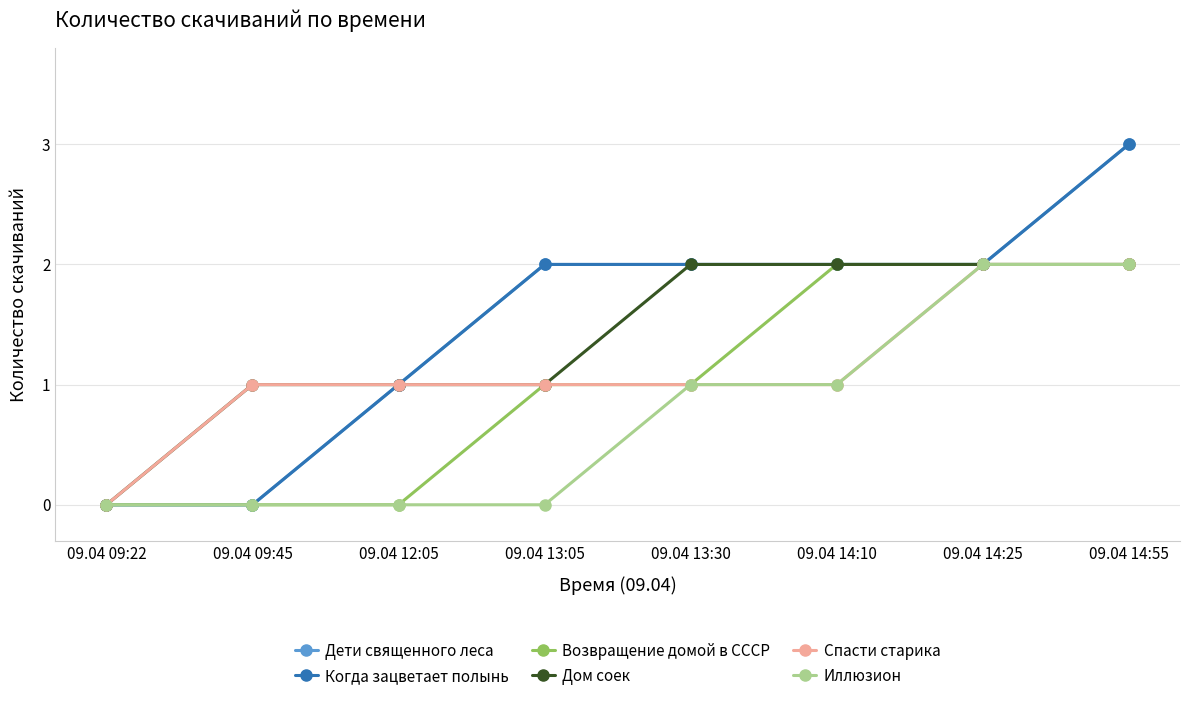

Reading left to right, transcribe all the data shown in this chart.

Дети священного леса: 0	0	1	2	2	2	2	3
Когда зацветает полынь: 0	0	1	2	2	2	2	3
Возвращение домой в СССР: 0	0	0	1	1	2	2	2
Дом соек: 0	1	1	1	2	2	2	2
Спасти старика: 0	1	1	1	1	1	2	2
Иллюзион: 0	0	0	0	1	1	2	2